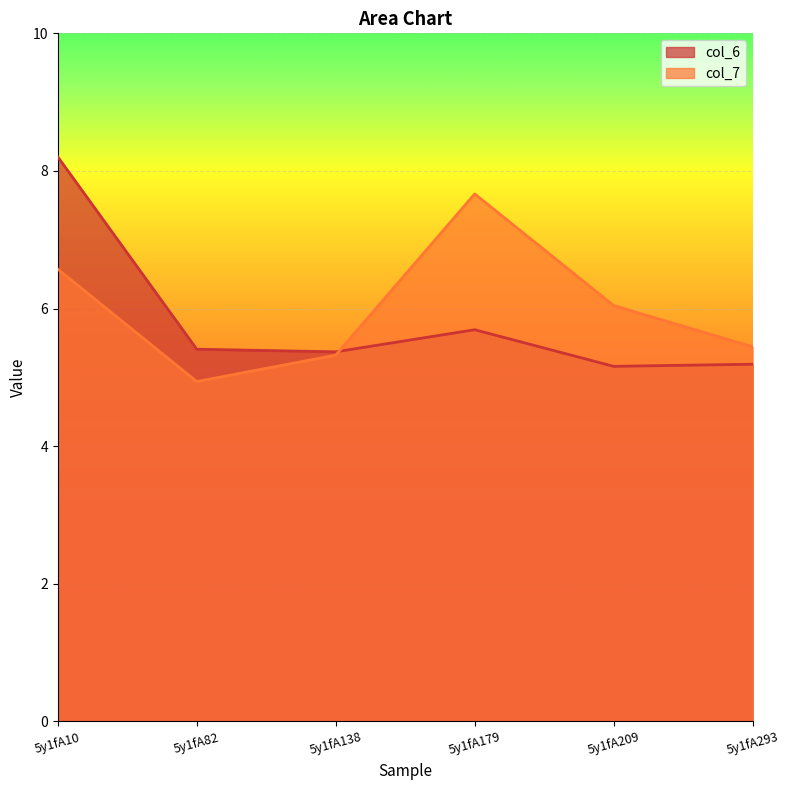

Where does the col_7 series first go above 6?

5y1fA10